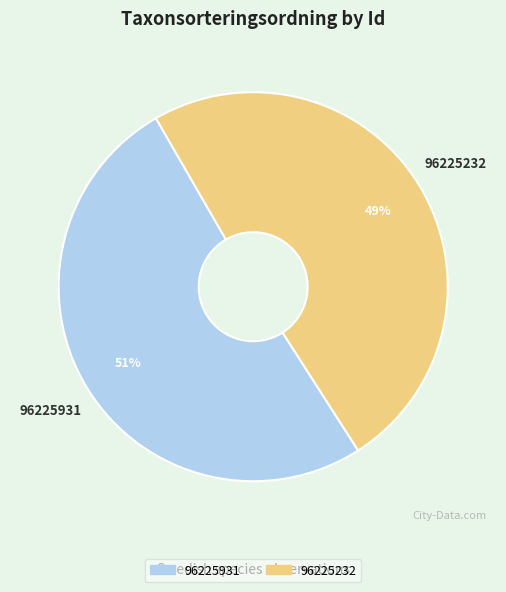

What is the smallest slice in the pie chart?

96225232